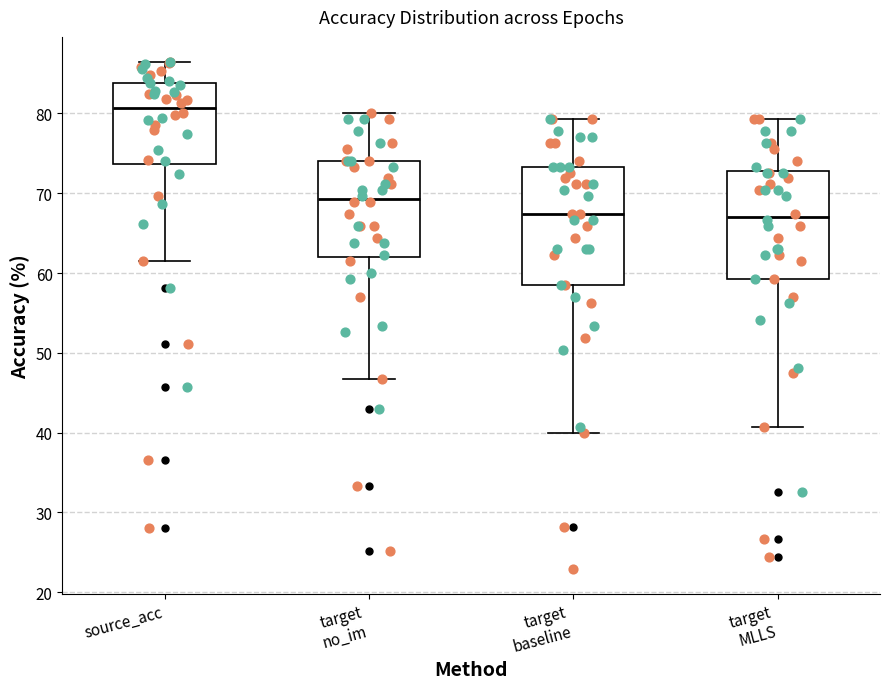

Reading left to right, transcribe this box plot: for each box, give where its median line is, the range the box spans, and where its two whiskers end, as read against the y-axis. The values are not printed on the chart, so give them approximately, as read against the axis.

source_acc: median 81, box 74 to 84, whiskers 61 to 86
target no_im: median 69, box 62 to 74, whiskers 47 to 80
target baseline: median 67, box 59 to 73, whiskers 40 to 79
target MLLS: median 67, box 59 to 73, whiskers 41 to 79